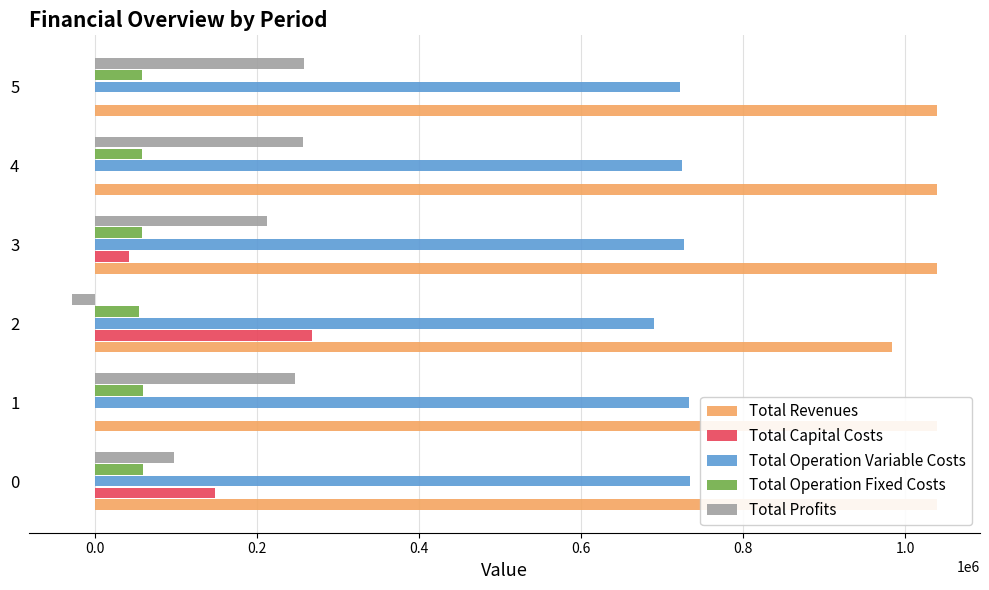

What is the sum of the Total Operation Fixed Costs values at 2 and 1?

112984.3